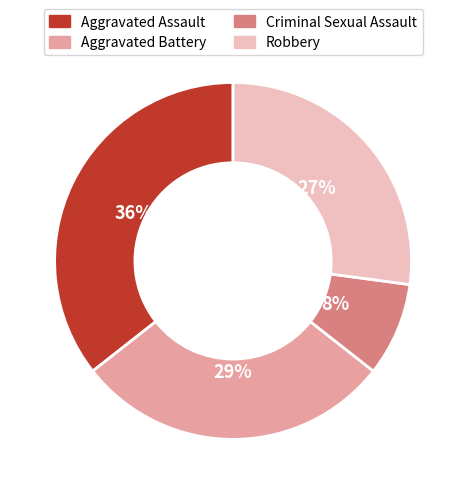

True or false: Aggravated Battery accounts for 44% of the total.

False